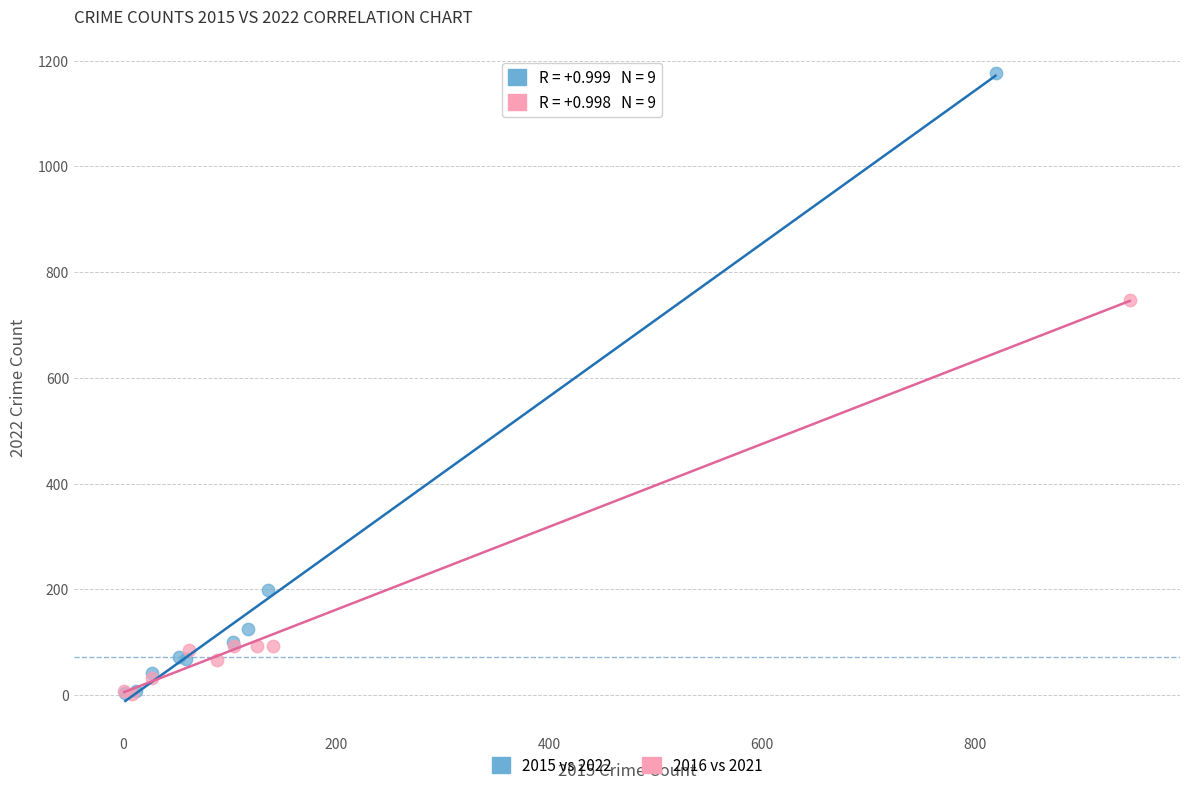

What are all the series names shown in the legend?

2015 vs 2022, 2016 vs 2021